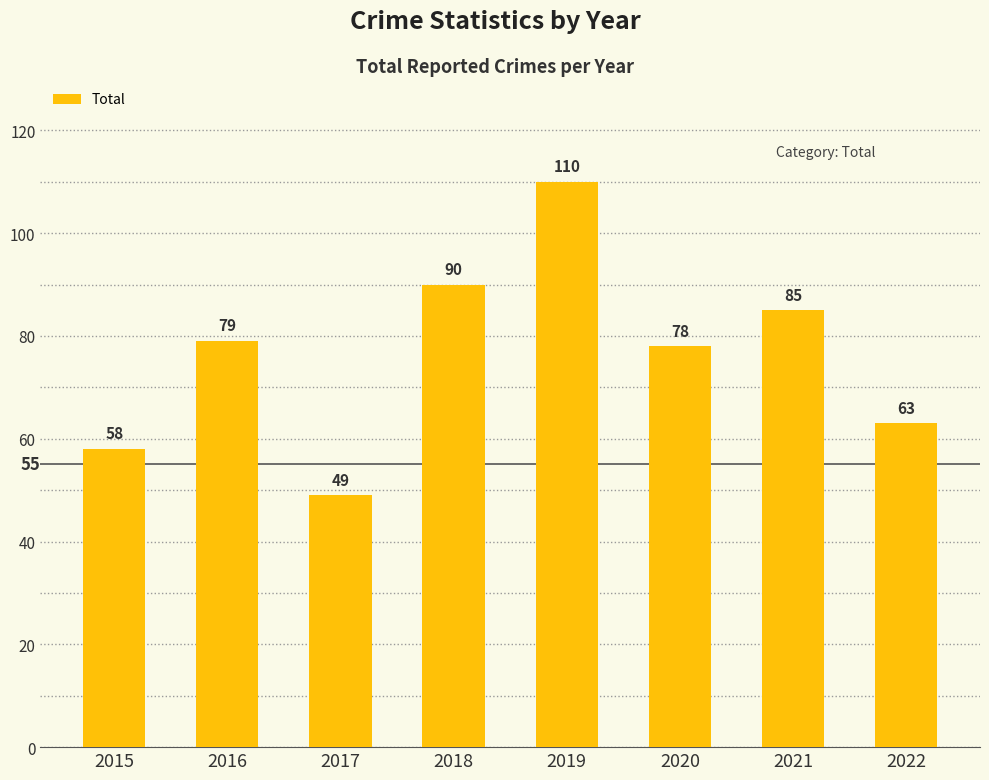

Does the chart contain any negative values?

No